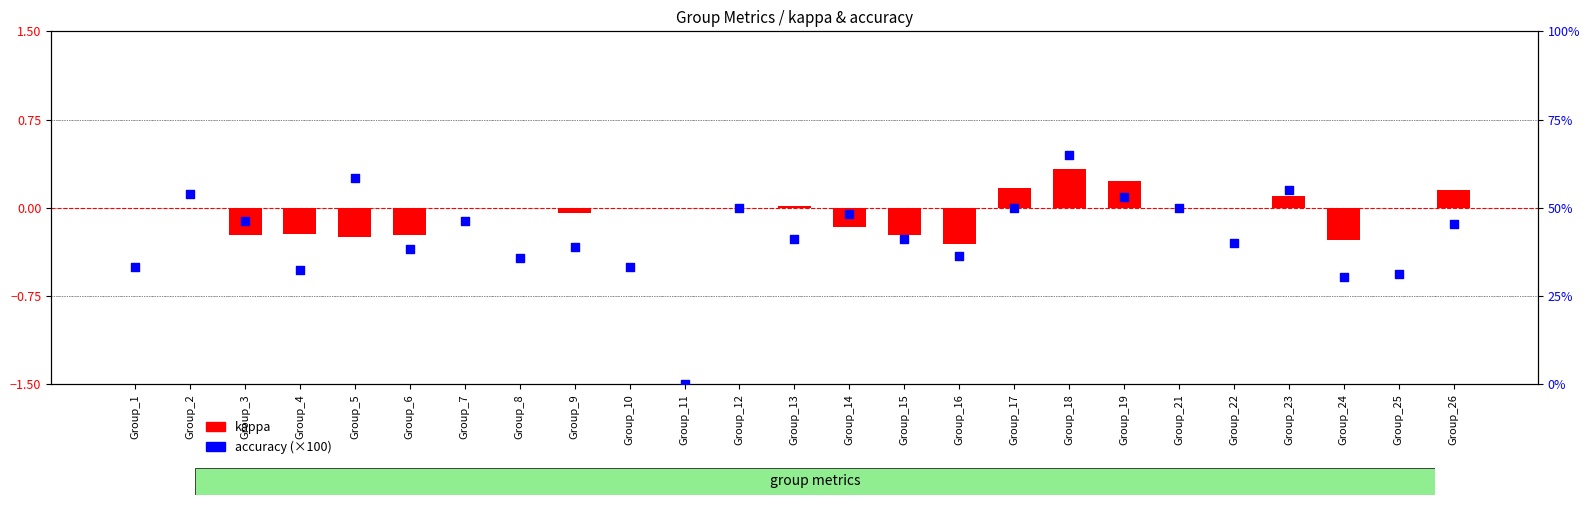

What is the change in value from Group_13 to Group_22?

-1.2